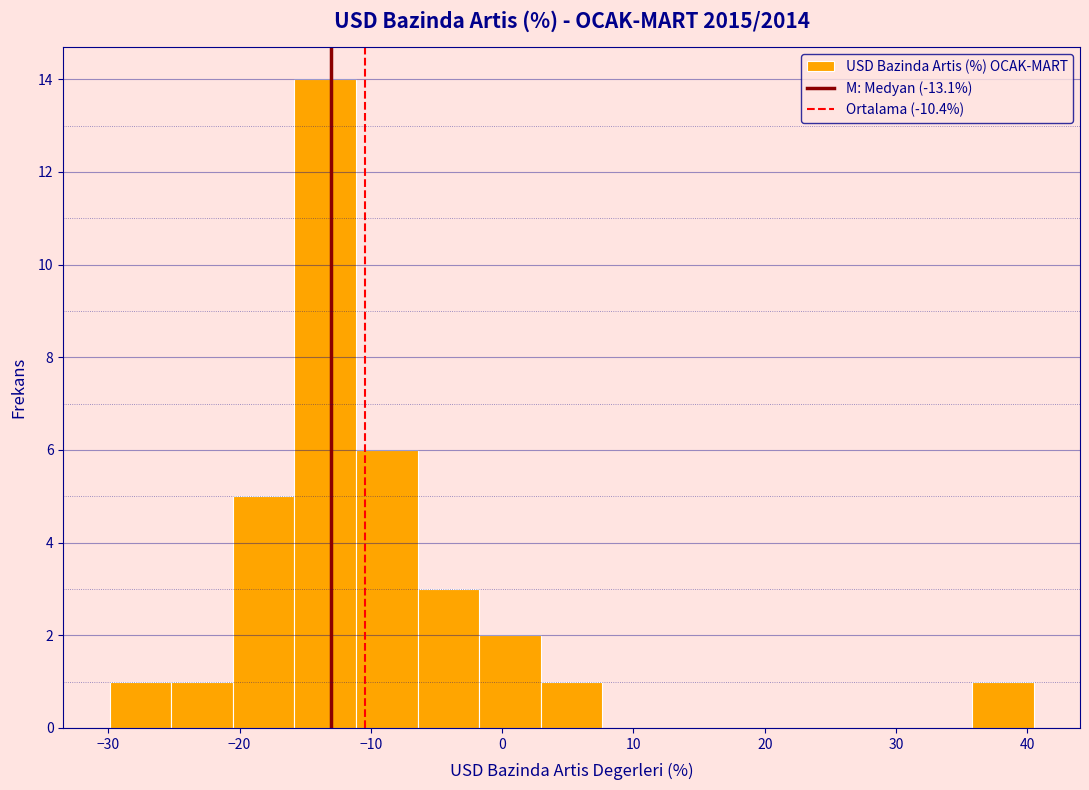

What is the height of the bar covering -11 to -6 on the x-axis? Neither the bar edges nor the heights are printed on the chart, so give them approximately, as read against the axes.

6